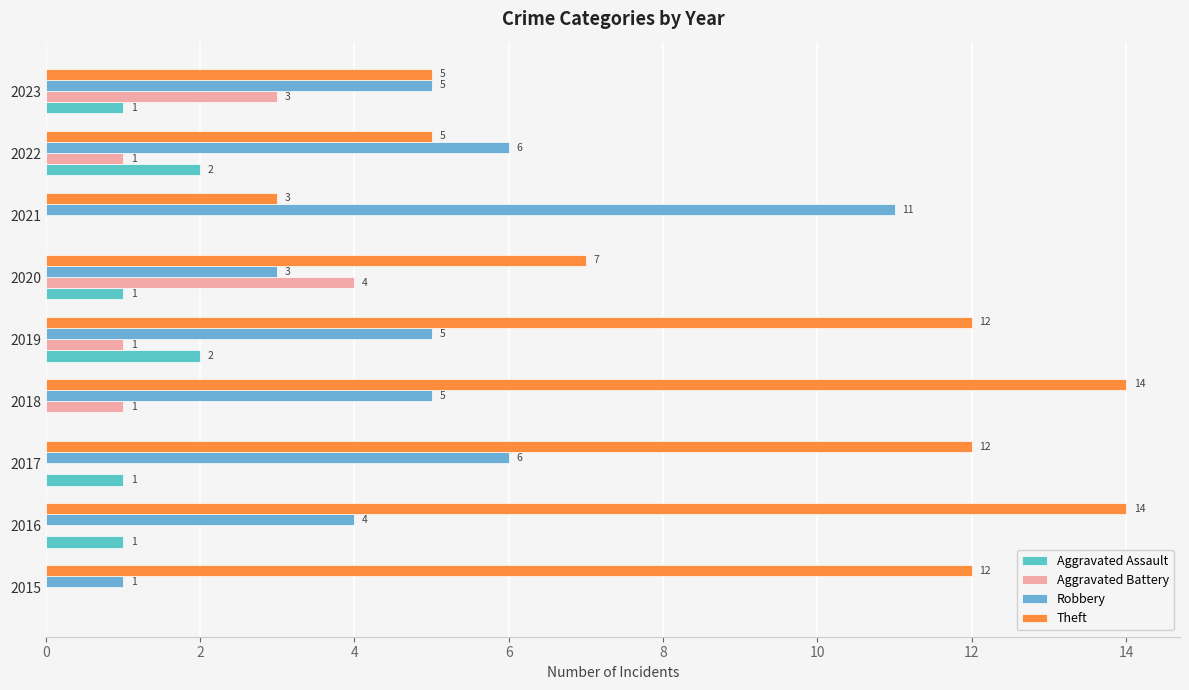

How many categories are shown in the chart?

9